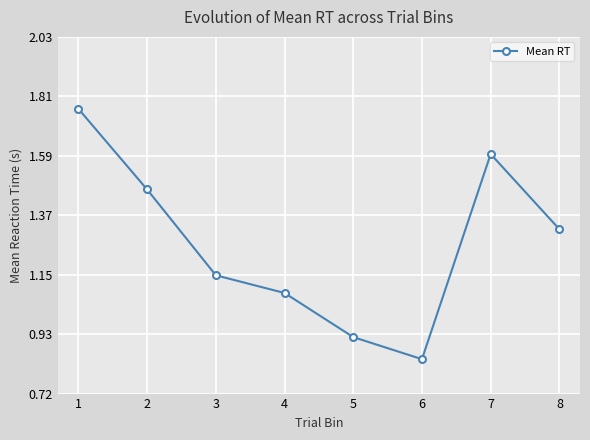

Between 8 and 3, which is larger?

8